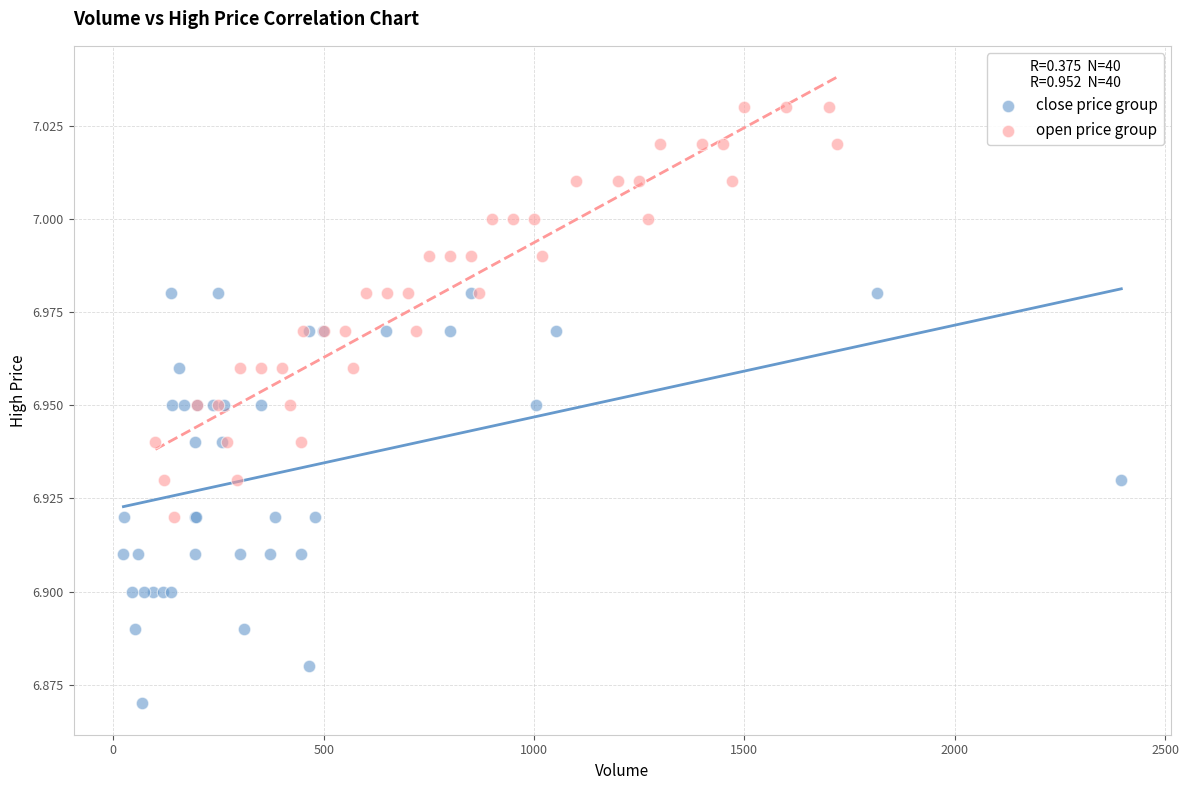

Which series contains the lowest Y value?

close price group